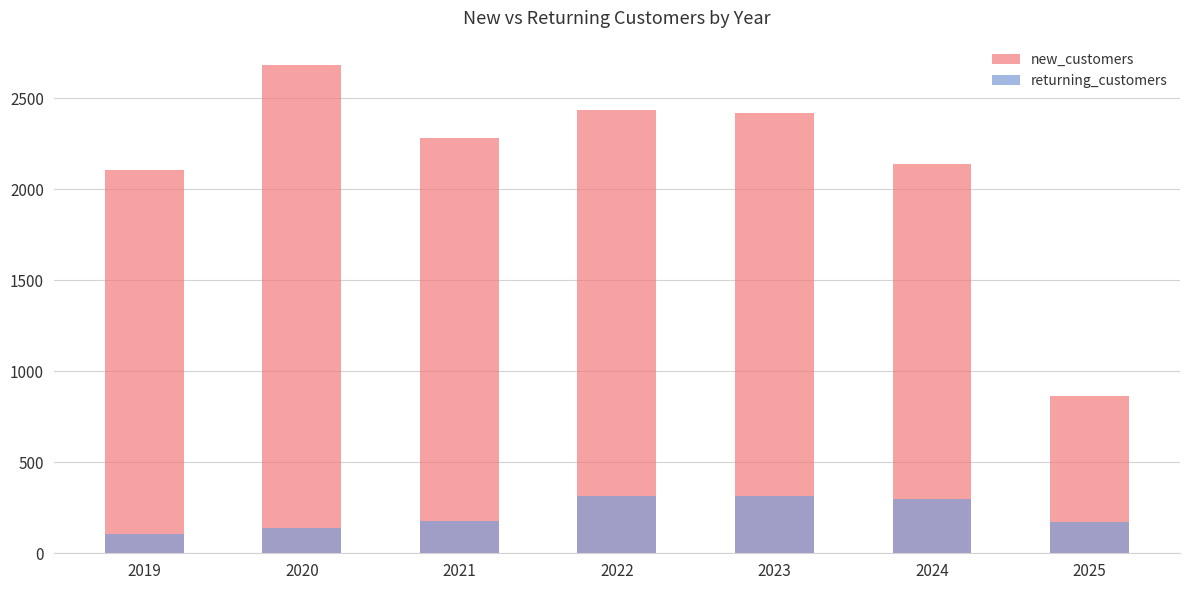

Is the value of new_customers at 2019 greater than the value of returning_customers at 2022?

Yes